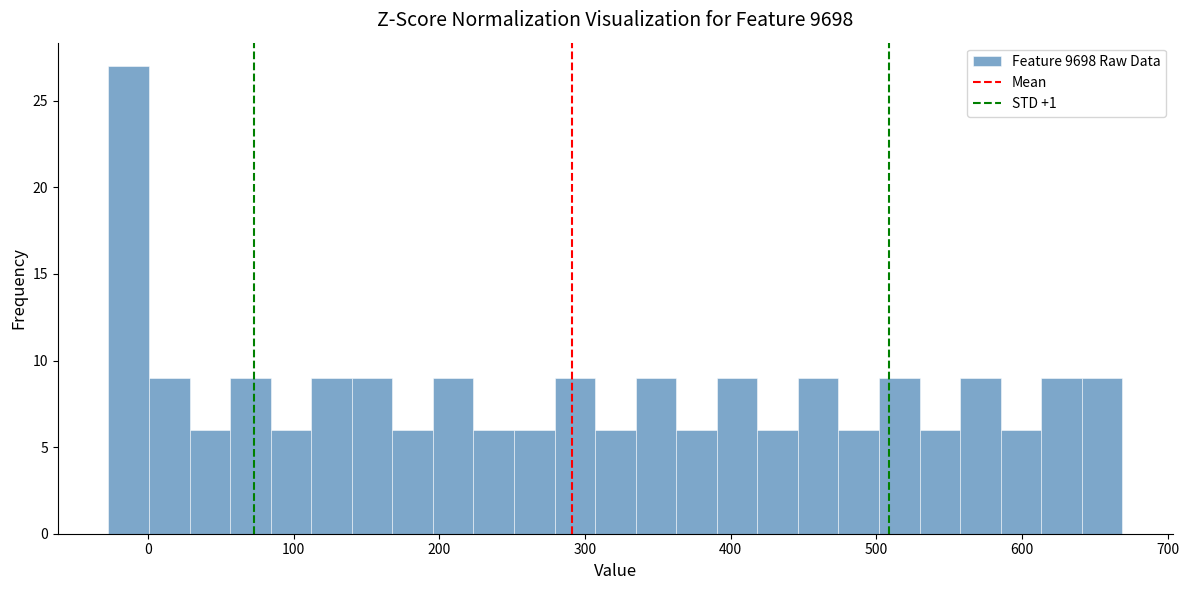

Around what value on the x-axis is the tallest bar? Give the approximate position of its centre, as read against the axis.

-10